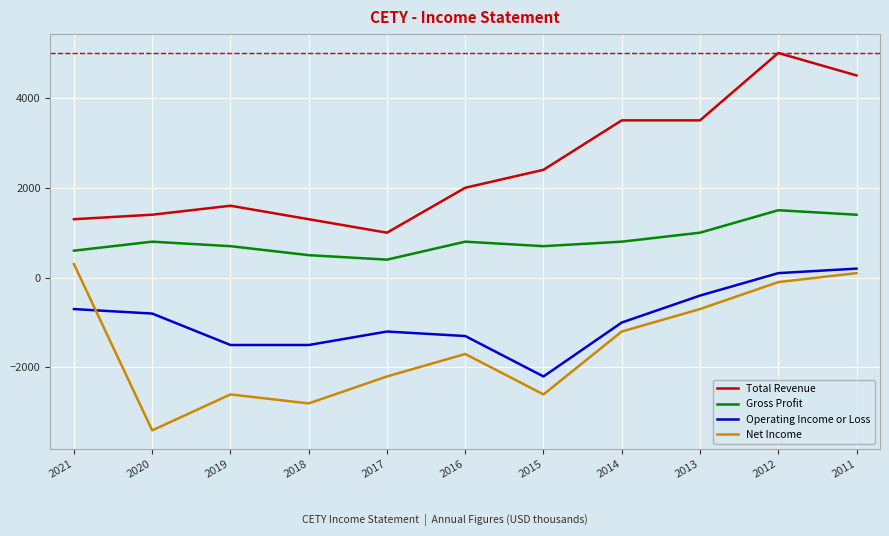

At how many categories does at least one series exceed 4814?

1